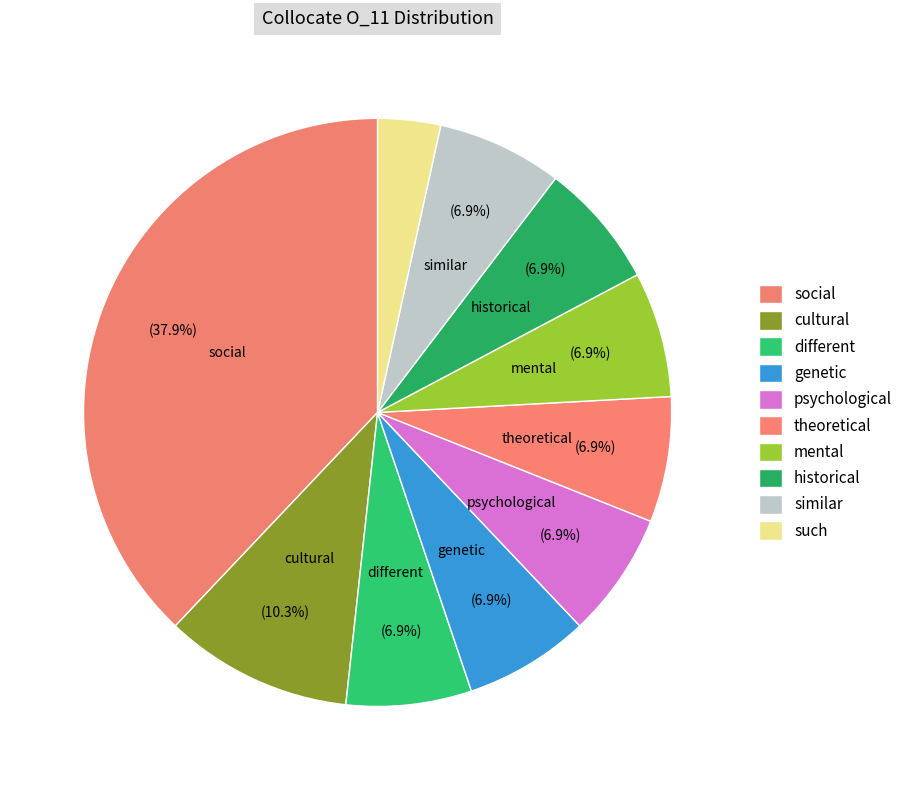

How many segments does this pie chart have?

10